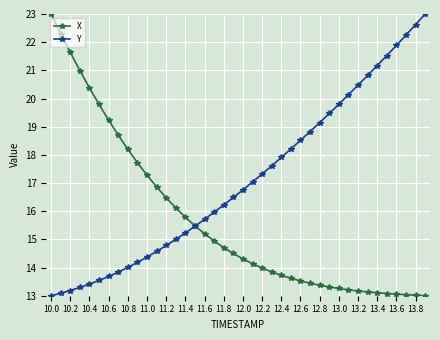

List the series in order of their overall mean, lowest first.

X, Y